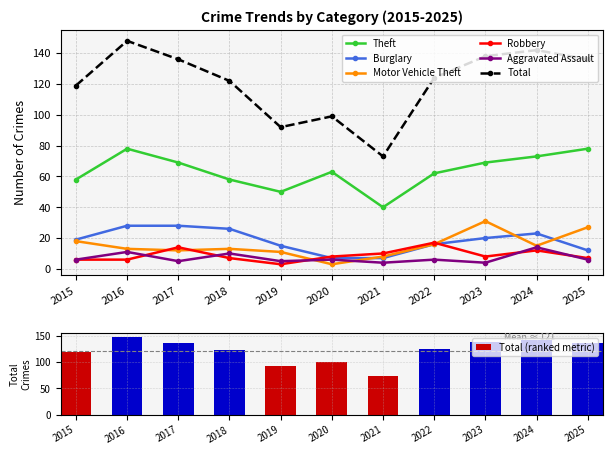

True or false: Motor Vehicle Theft has a value of 13 at 2016.

True